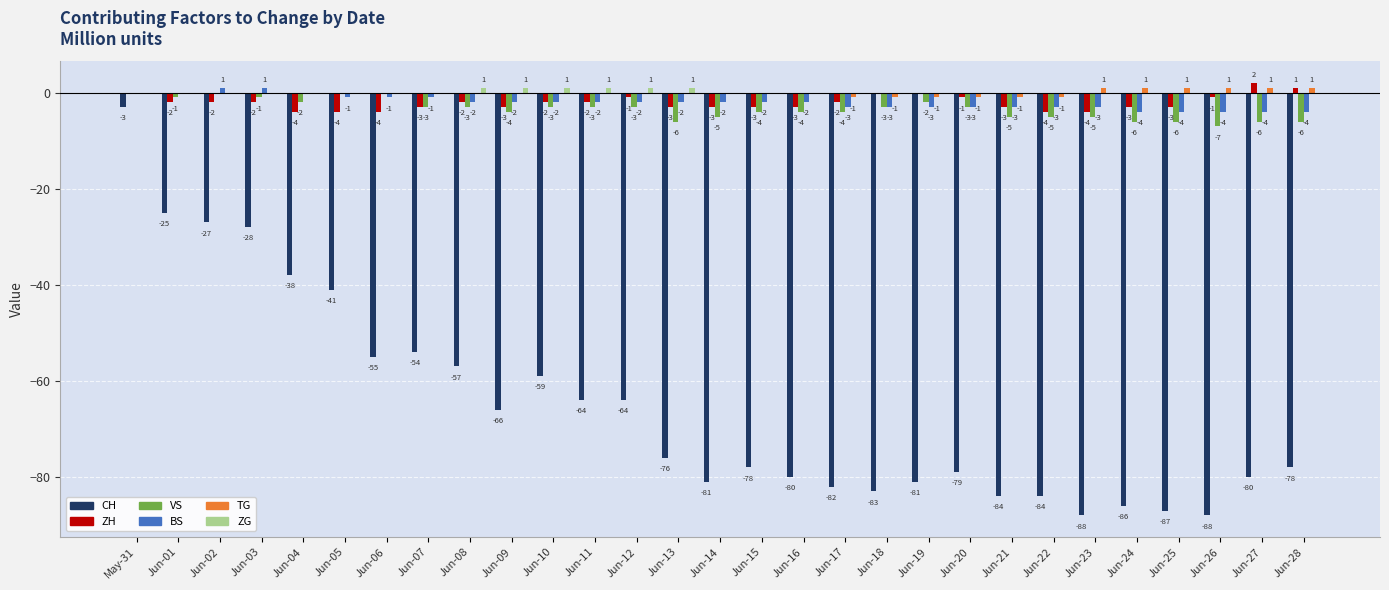

What is the spread (max minus min) of values at Jun-05?

41